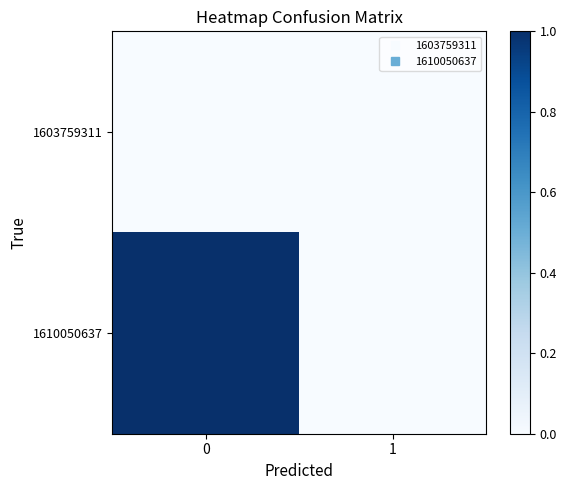

Reading right to left, what are all the values shown in this chart?

1603759311: 1=0	0=0
1610050637: 1=0	0=1